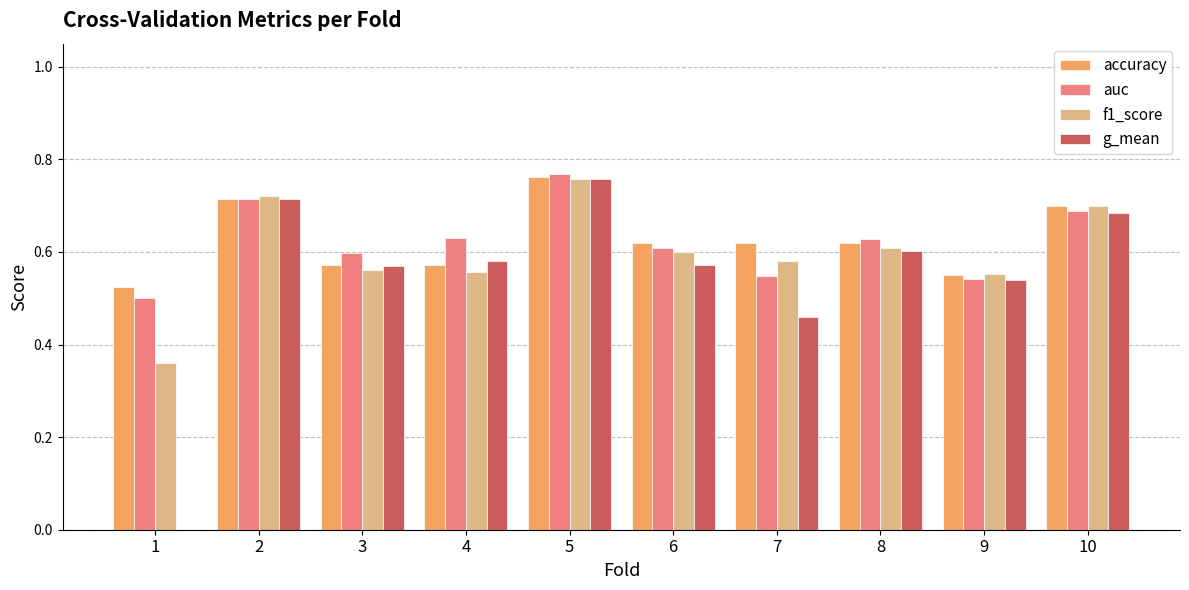

Between 1 and 5, which series saw the biggest shift?

g_mean